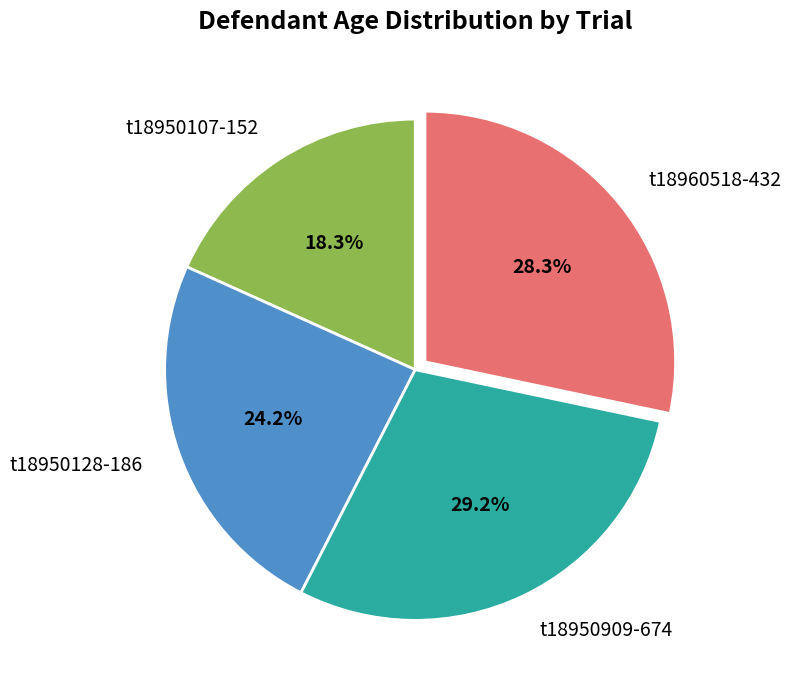

How many segments does this pie chart have?

4